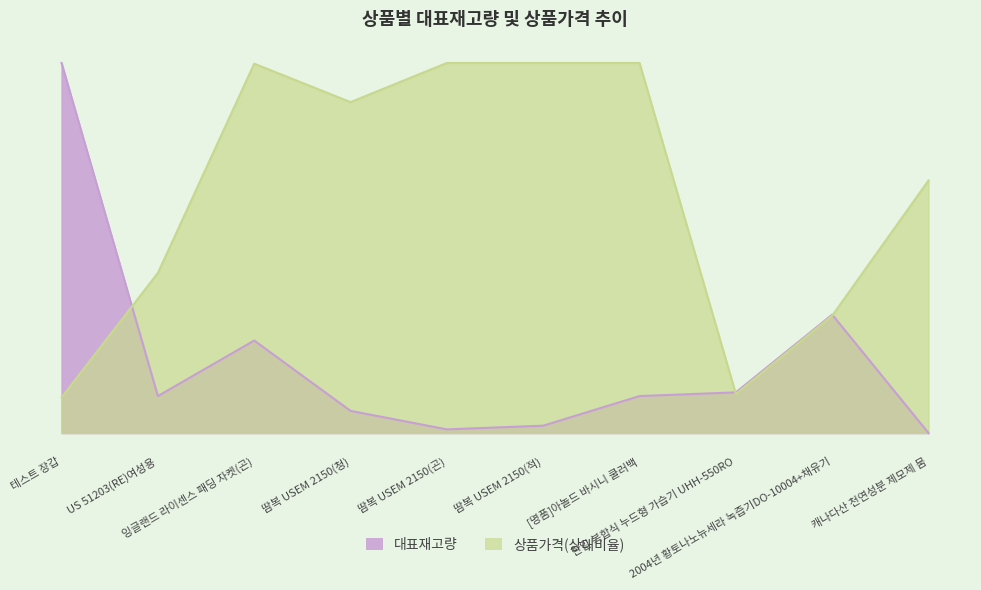

Which has a higher value, 땀복 USEM 2150(곤) or 땀복 USEM 2150(적)?

땀복 USEM 2150(적)